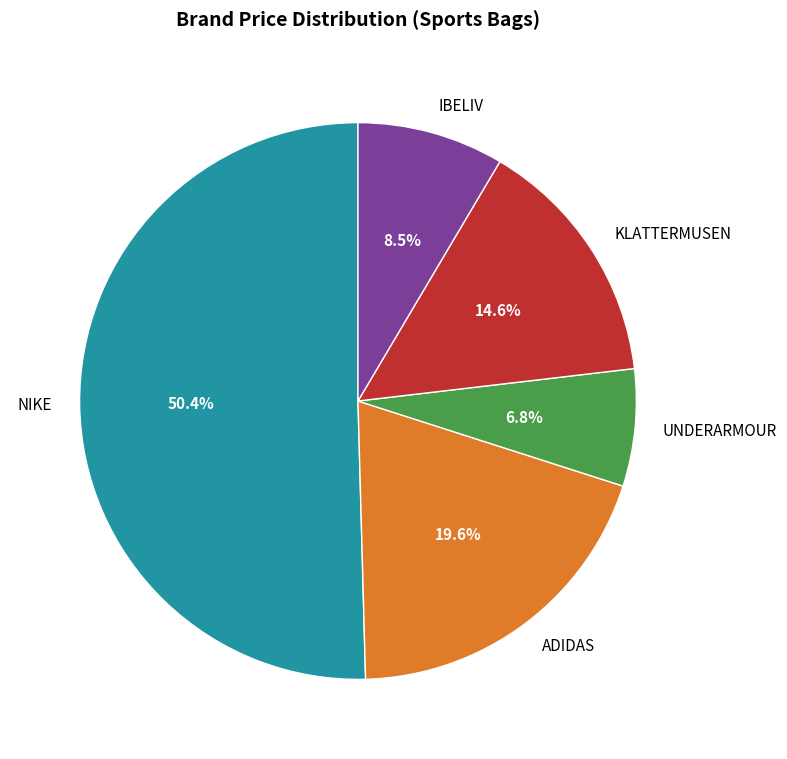

Which slice is the largest?

NIKE